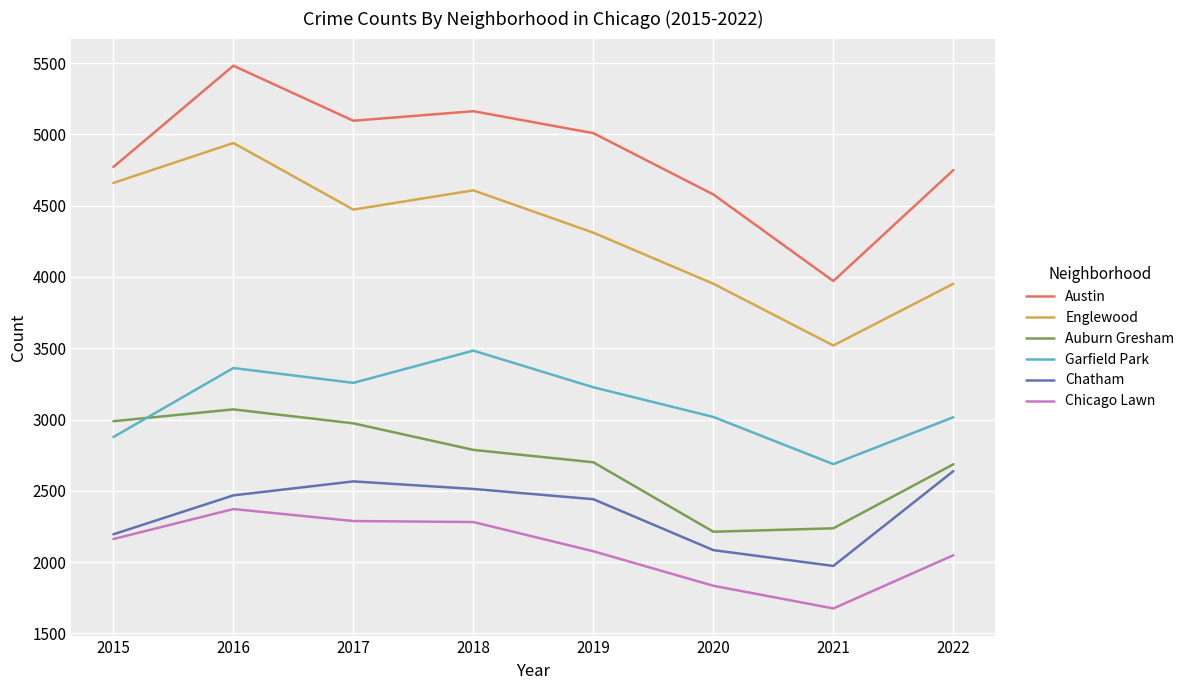

At which category is the sum across all series the highest?

2016